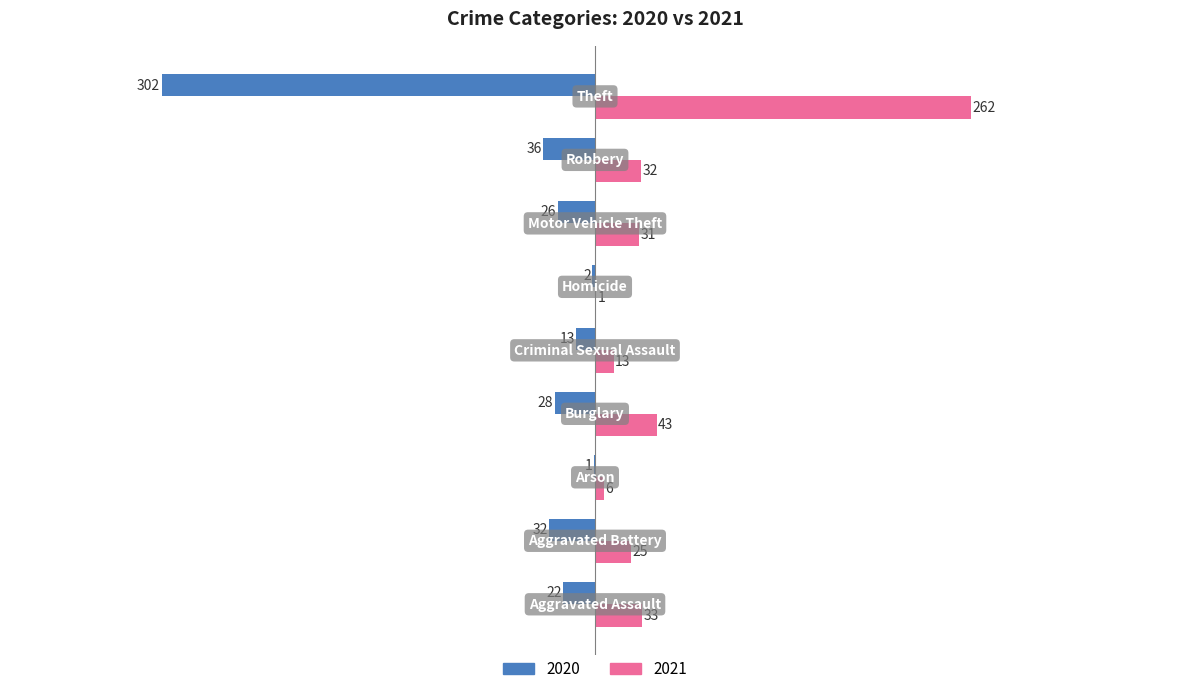

What is the sum of all 2020 values?

-462